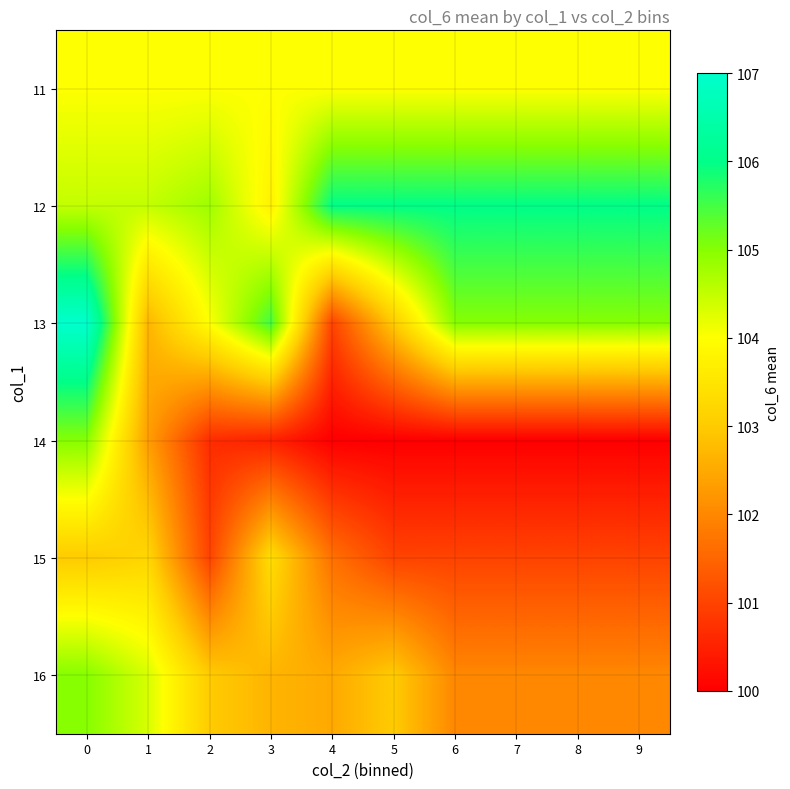

At how many categories does at least one series exceed 104?

10